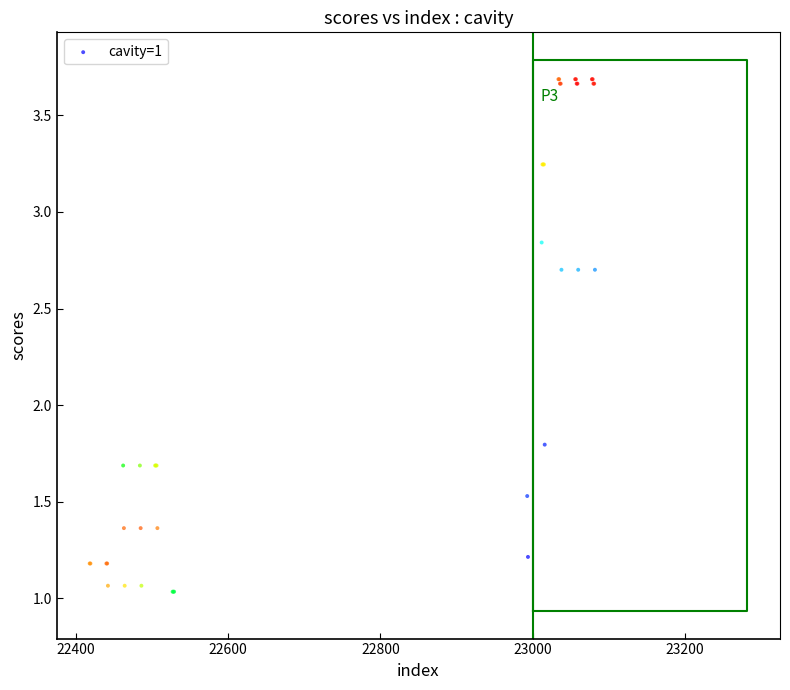

What Y value in the scatter plot is closest to 2?

1.8